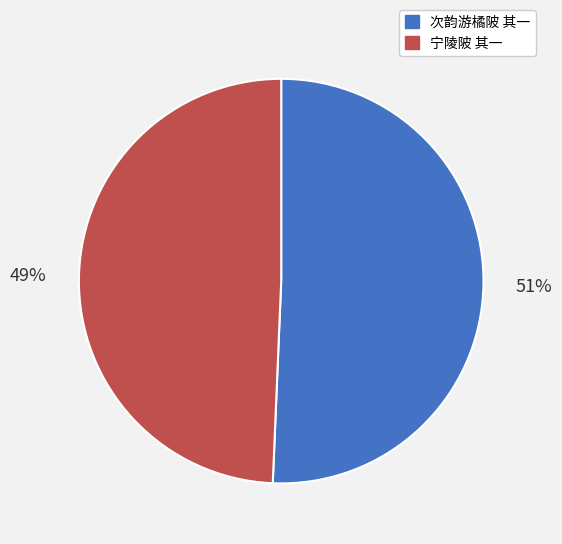

The 宁陵陂 其一 slice represents 55% of the pie. True or false?

False